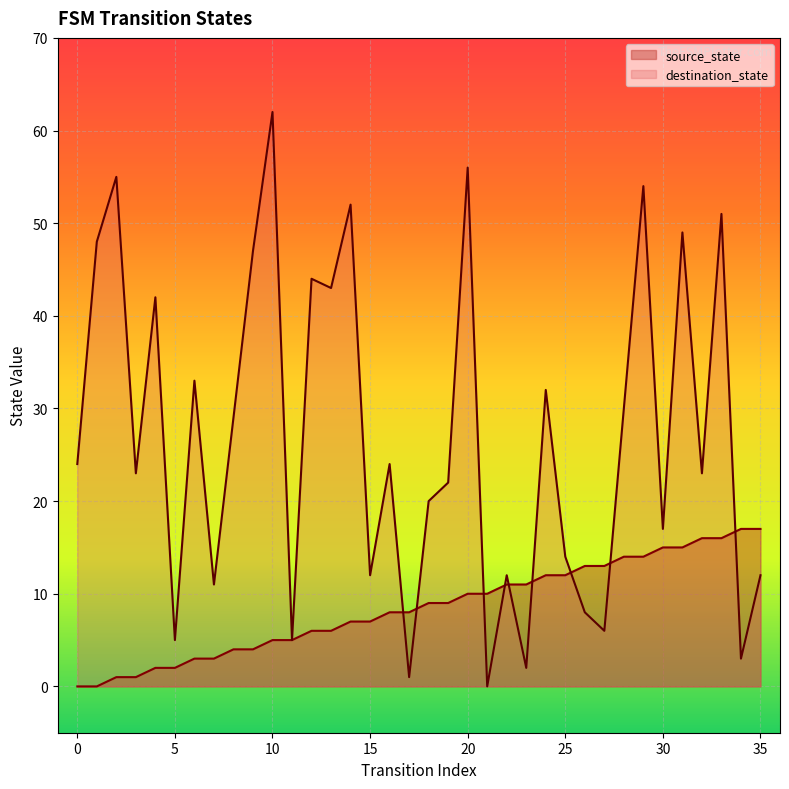

How many data points in source_state are above 9?

16